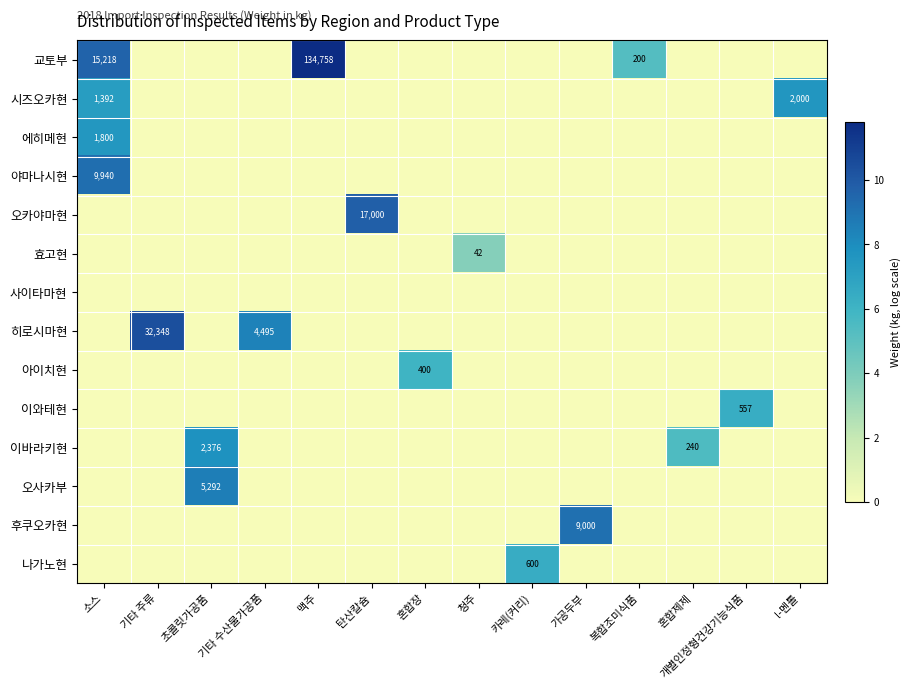

Count the number of categories in the chart.

14